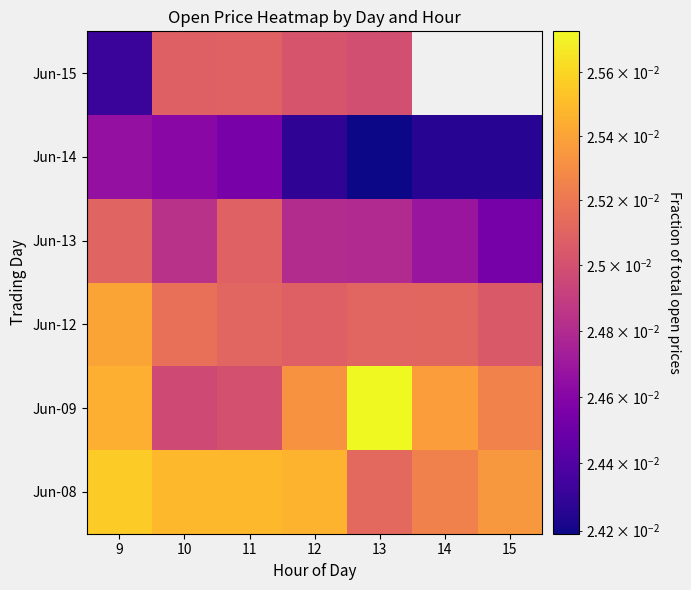

Which category has the lowest value in the Jun-14 series?

13